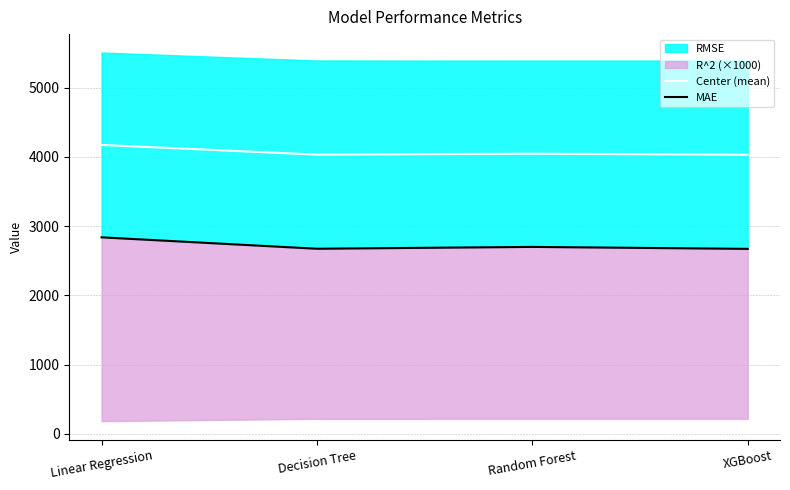

At which category does MAE reach its first local peak?

Random Forest